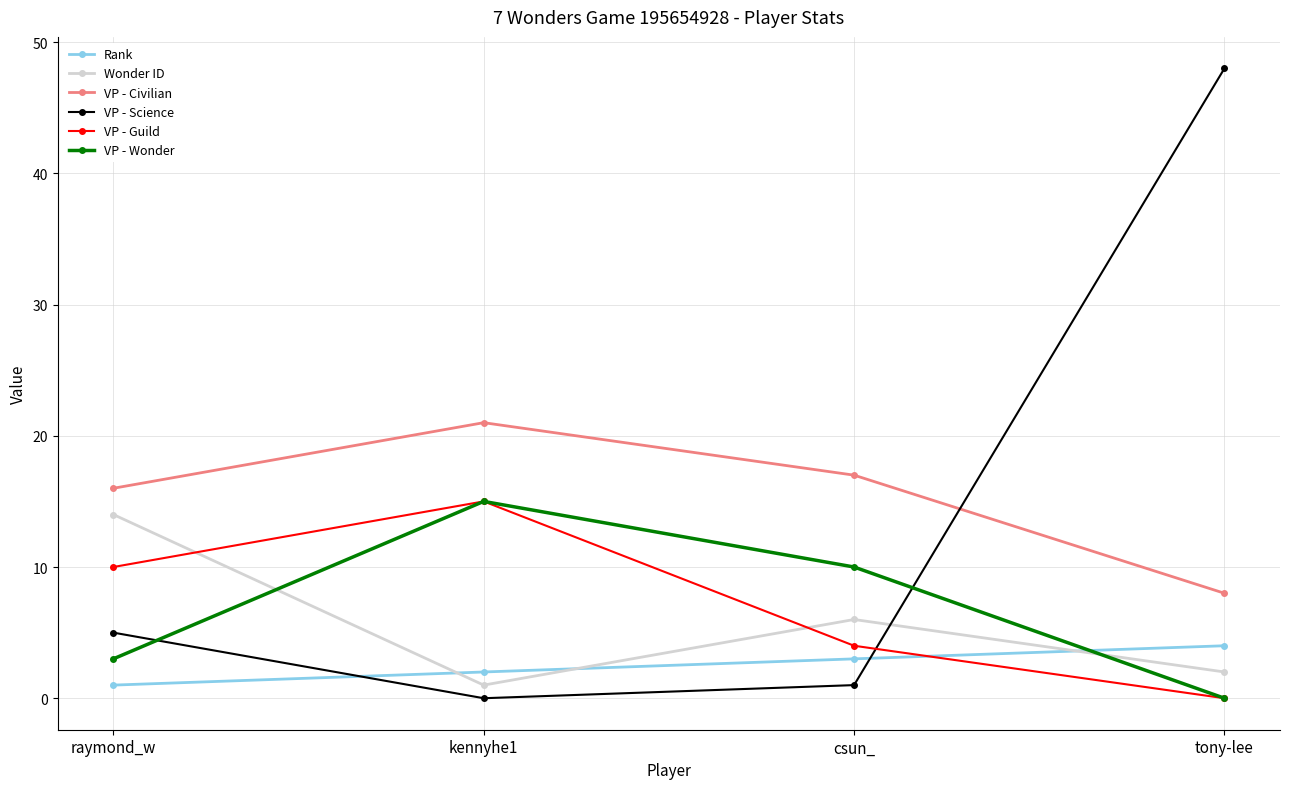

At which category does the chart reach its peak across all series?

tony-lee